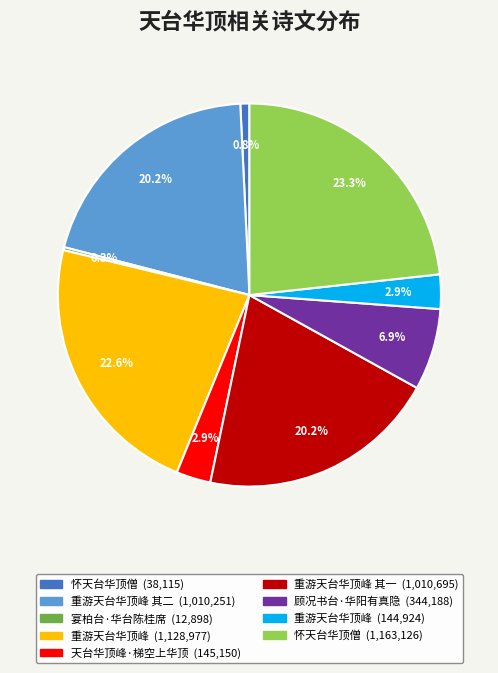

Is there a majority slice in this chart?

No